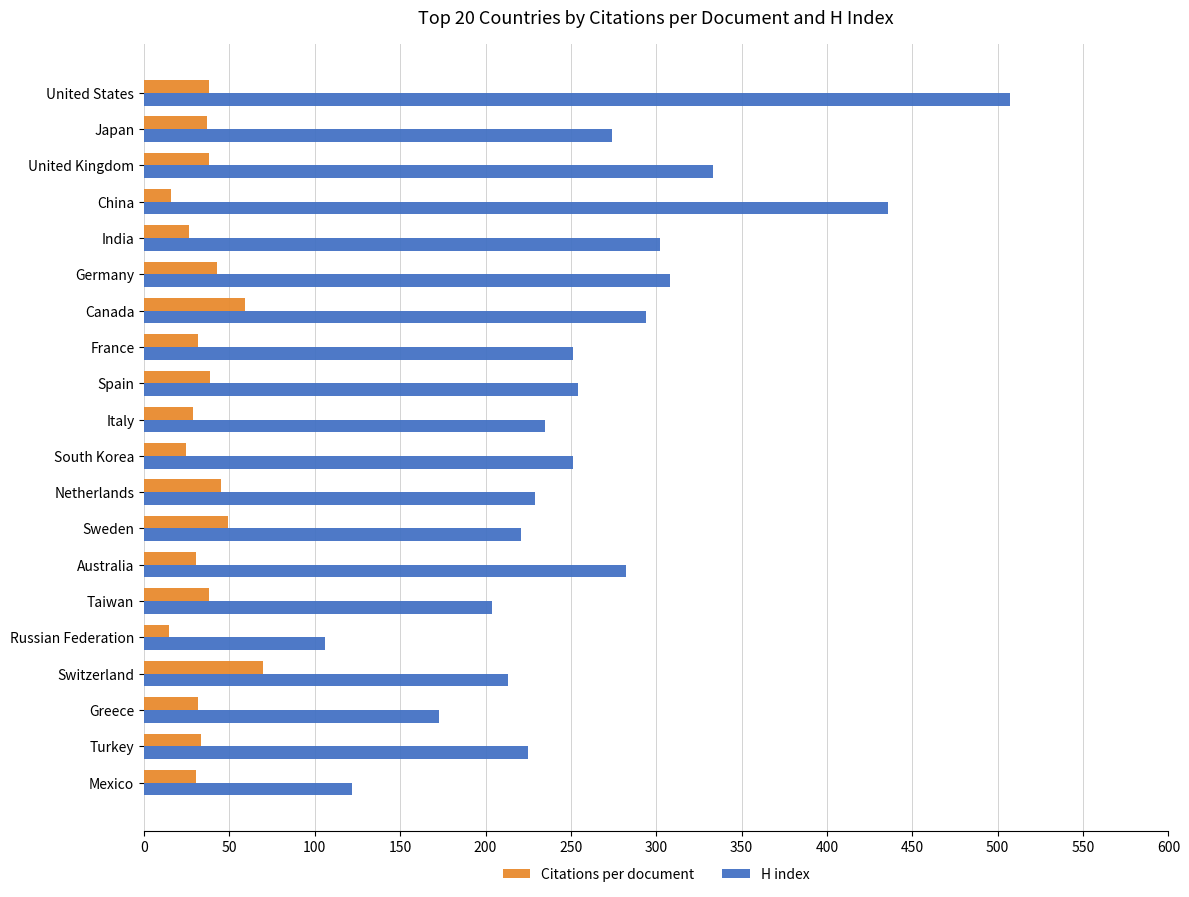

What is the lowest value of the H index series?

106.0